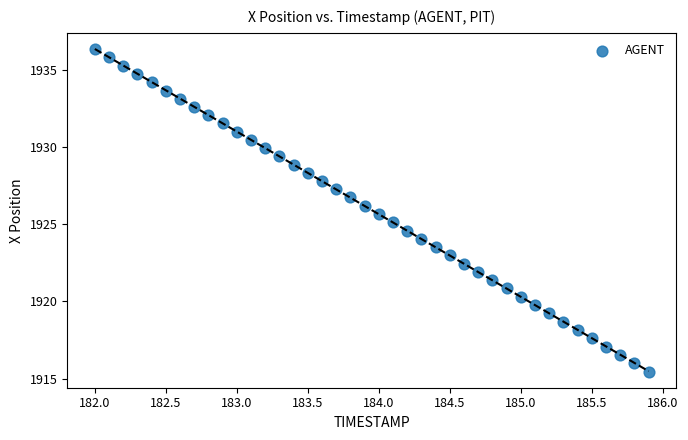

What is the range of Y values (max minus min)?

20.9